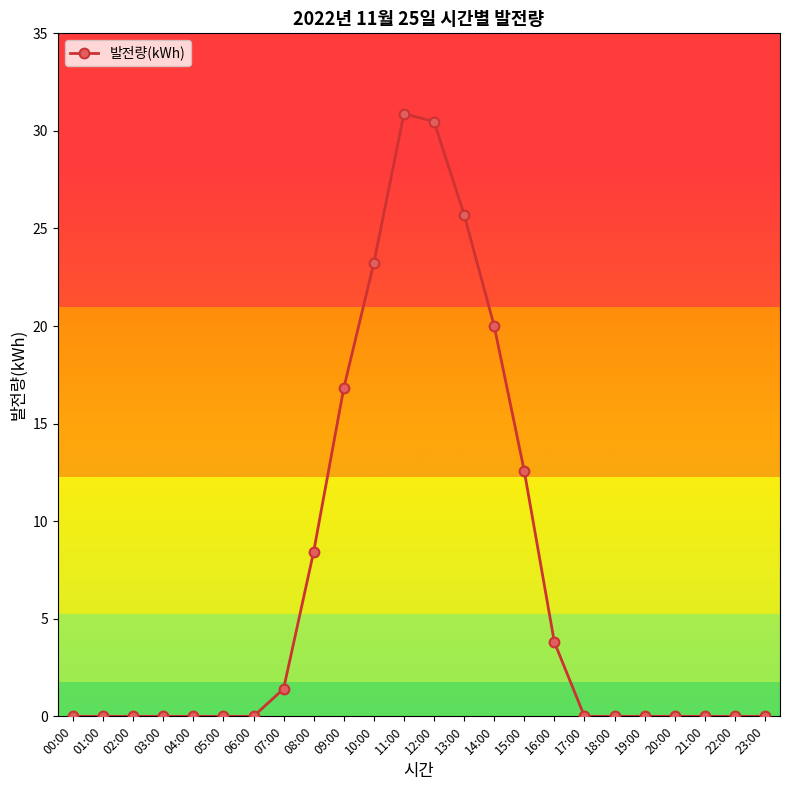

What is the label of the 15th point from the right?

09:00